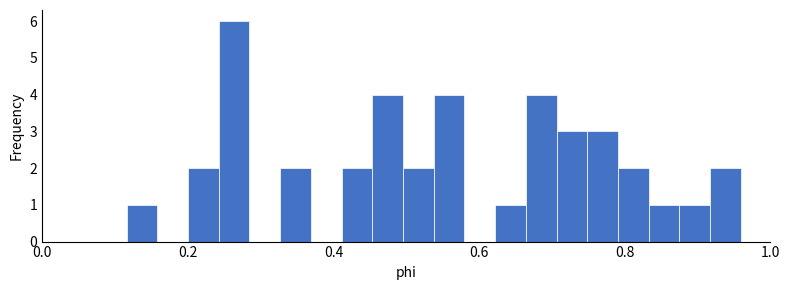

Around what value on the x-axis is the tallest bar? Give the approximate position of its centre, as read against the axis.

0.26